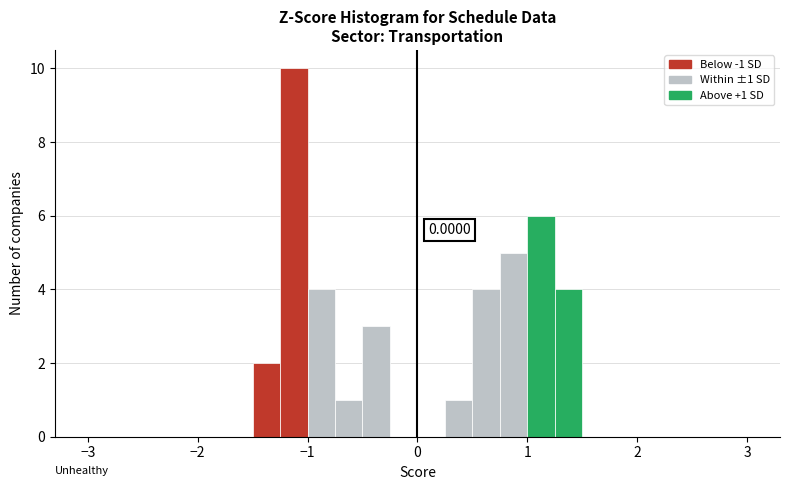

Around what value on the x-axis is the tallest bar? Give the approximate position of its centre, as read against the axis.

-1.1